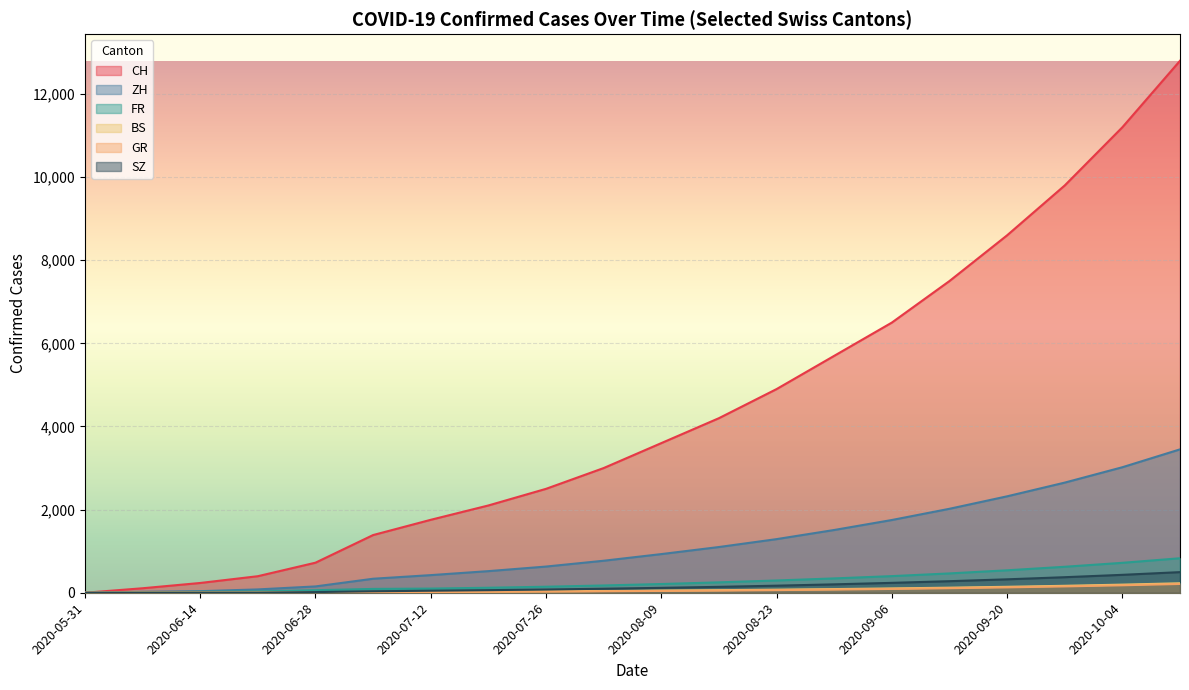

What is the total value across all series at 2020-09-27?

13769